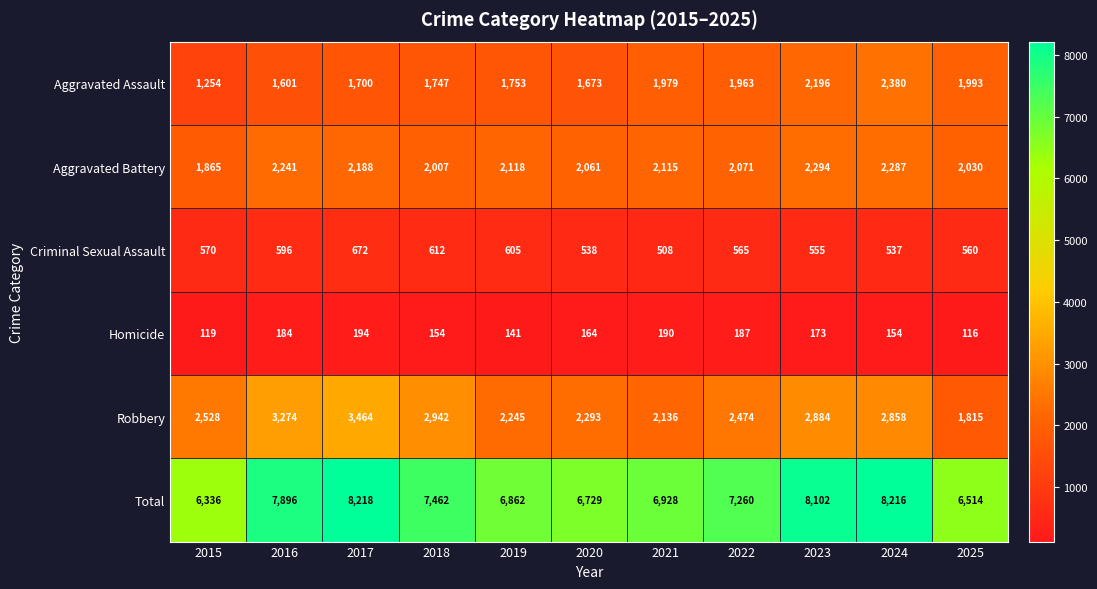

Which series has the largest total across all categories?

Total